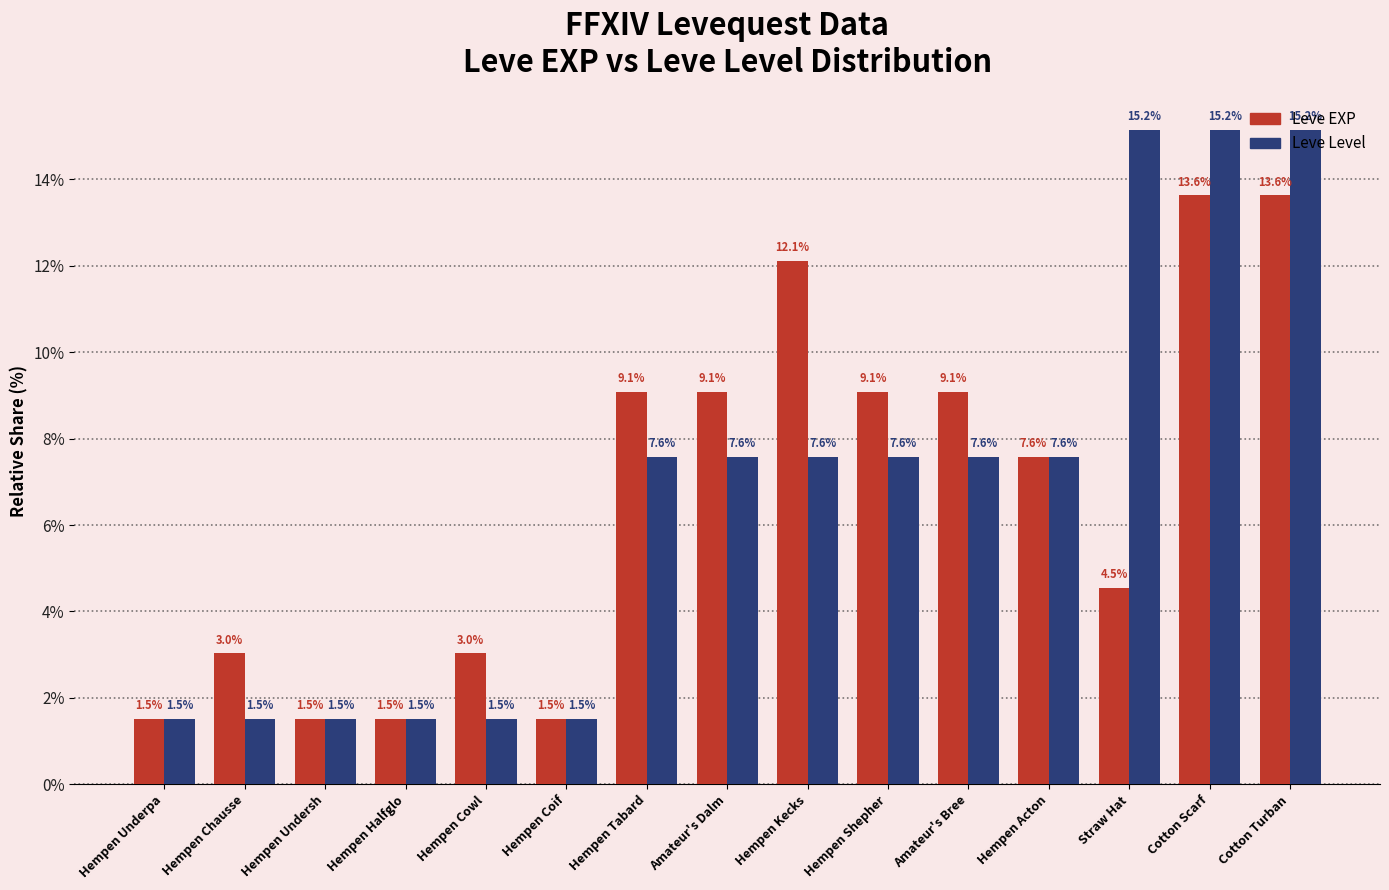

What is the difference between the highest and lowest values at Hempen Kecks?

4.5